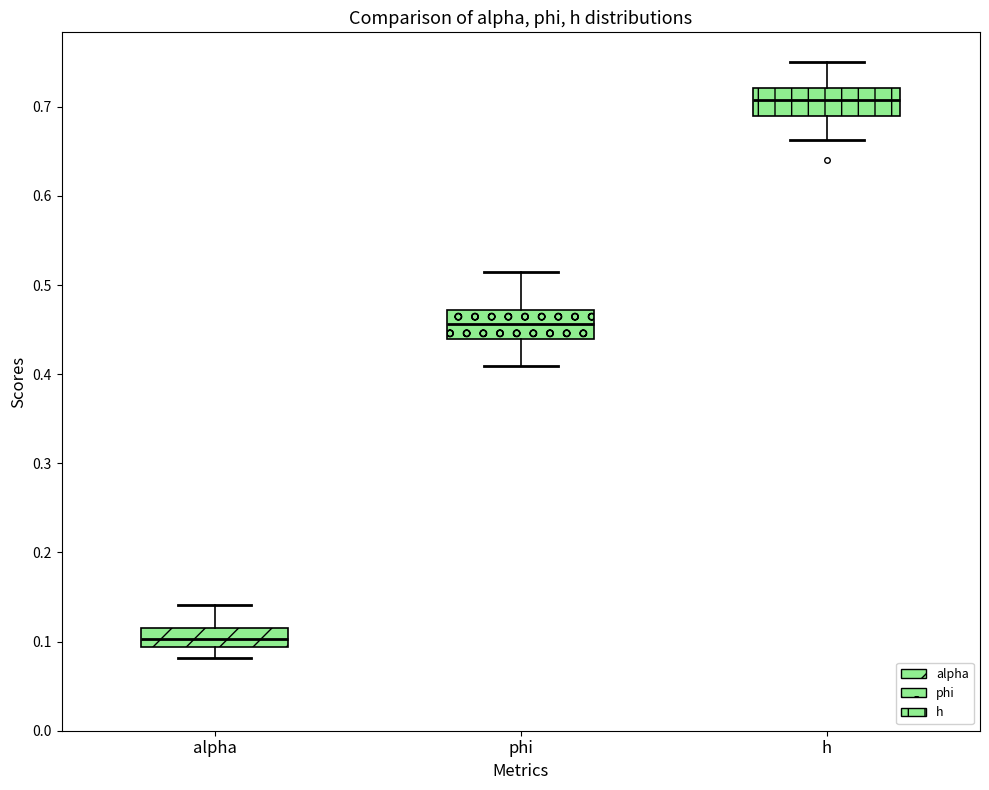

Reading left to right, read every box against the y-axis: the position of its median line, the range the box covers, and the ends of its whiskers. The values are not printed on the chart, so give them approximately, as read against the axis.

alpha: median 0.10, box 0.09 to 0.11, whiskers 0.08 to 0.14
phi: median 0.46, box 0.44 to 0.47, whiskers 0.41 to 0.51
h: median 0.71, box 0.69 to 0.72, whiskers 0.66 to 0.75